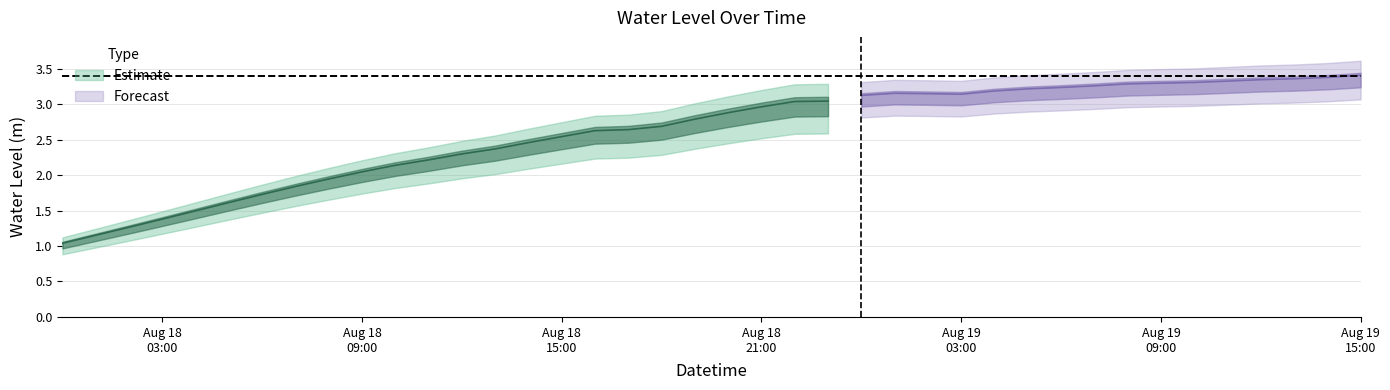

True or false: the data shows 4.5 at 2024-08-19 10:00:00.

False